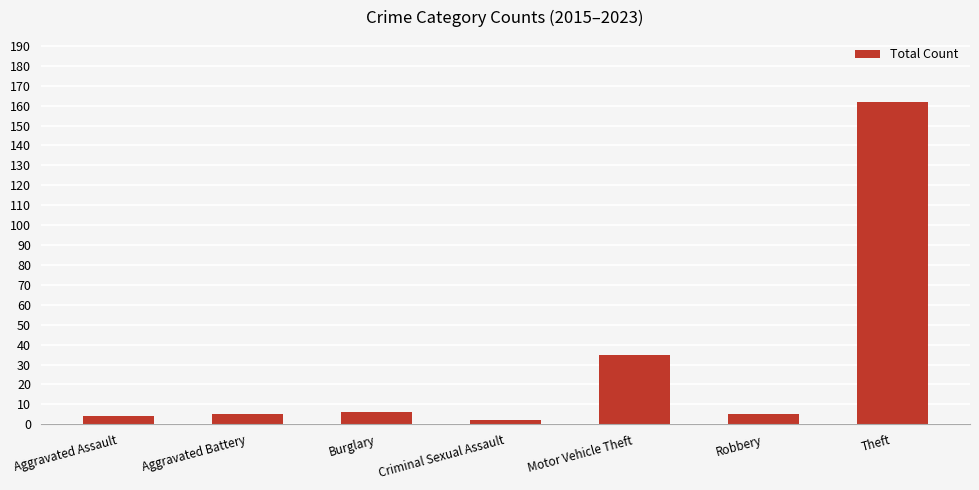

Where is the data nearest to the value 82?

Motor Vehicle Theft